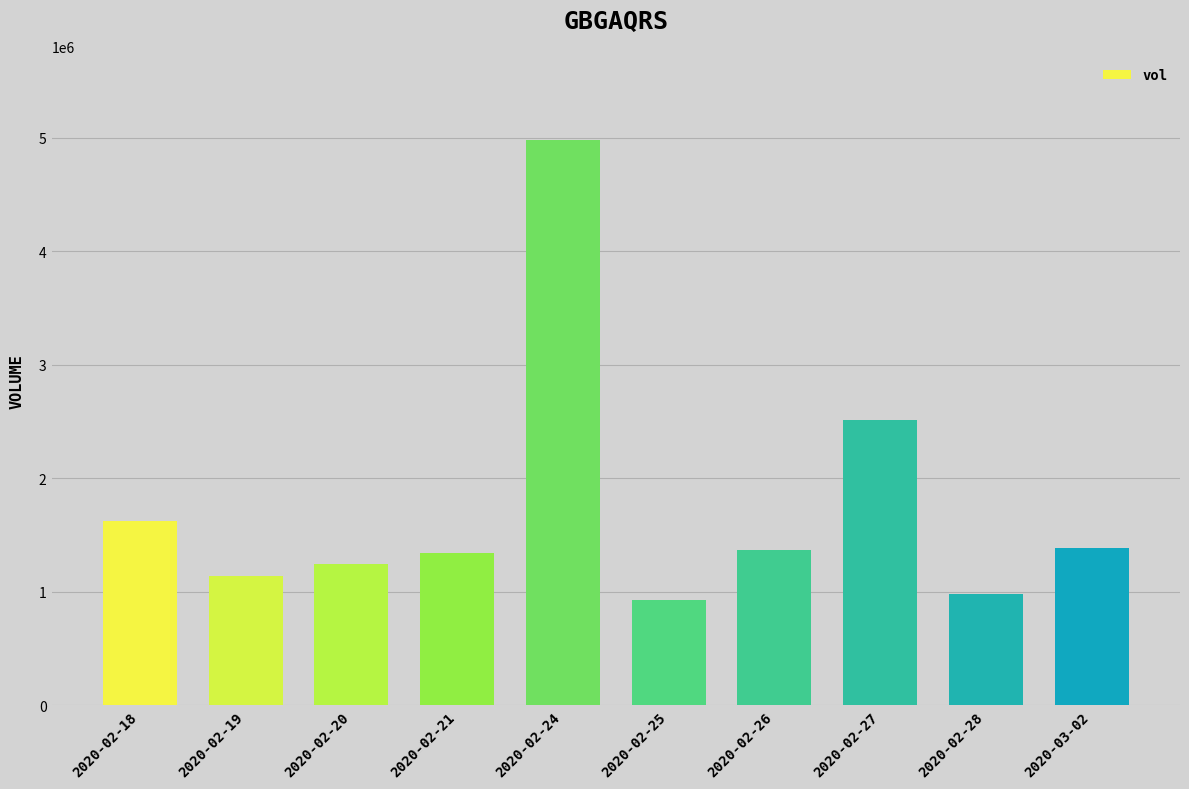

What is the ratio of the value at 2020-02-28 to the value at 2020-02-18?

0.6